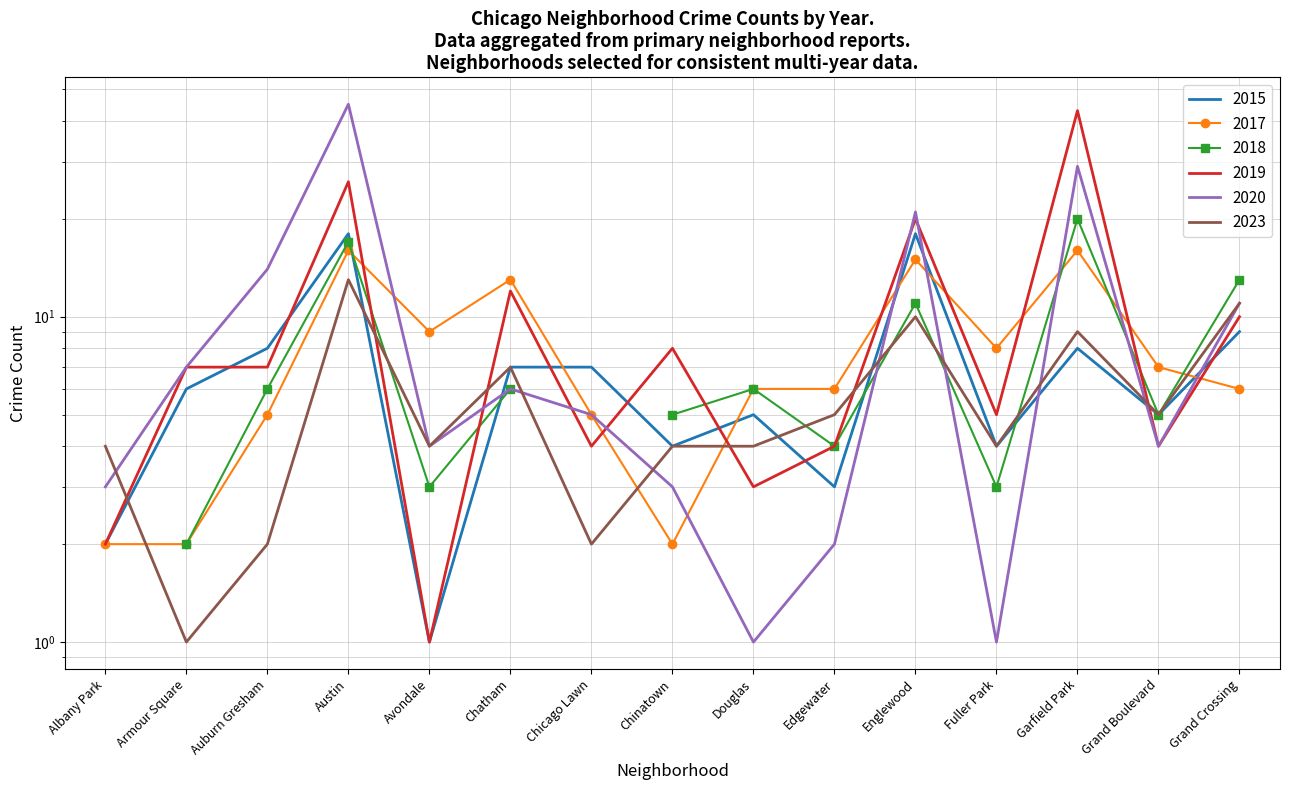

Which label corresponds to the largest value in the chart?

Austin